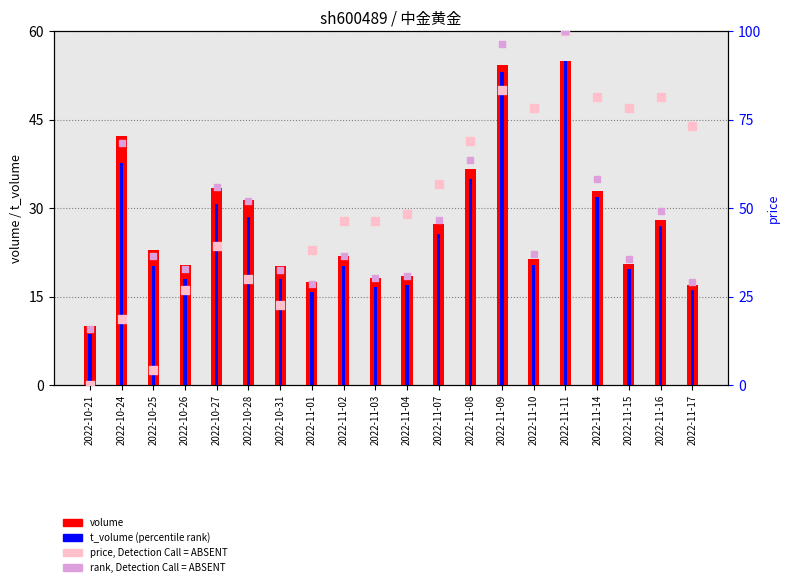

Which series has the largest Y range (max minus min)?

price (value, Detection Call=ABSENT)